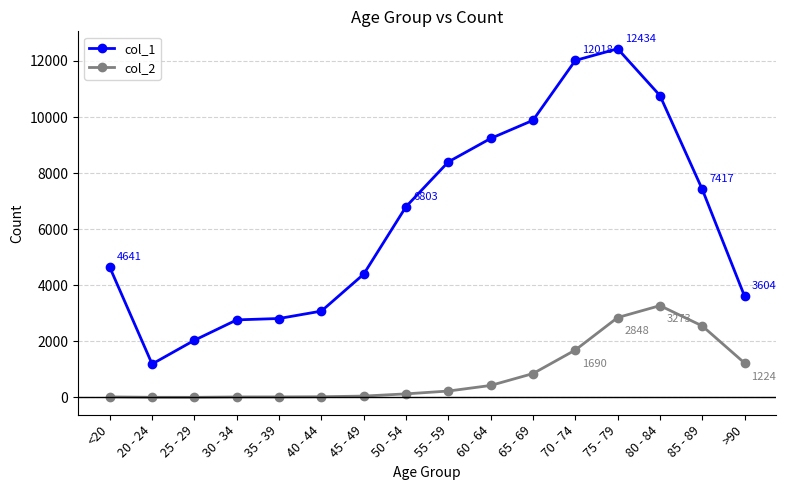

At which category is the sum across all series the highest?

75 - 79